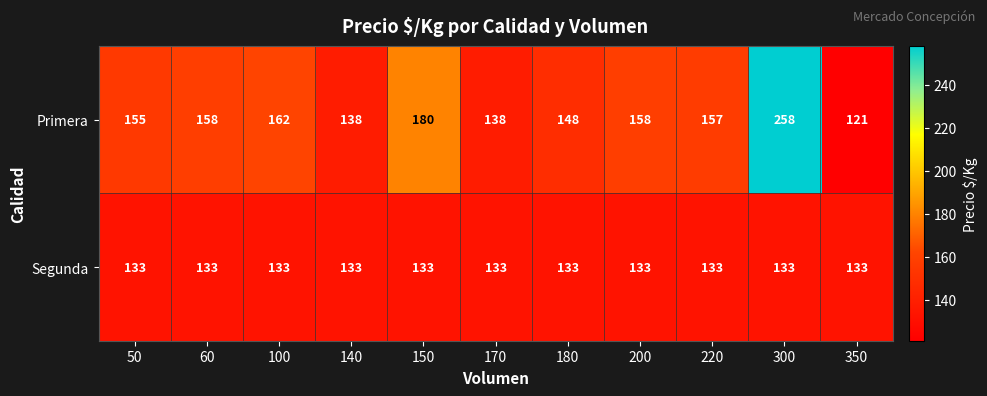

How many data points does each series have?

11